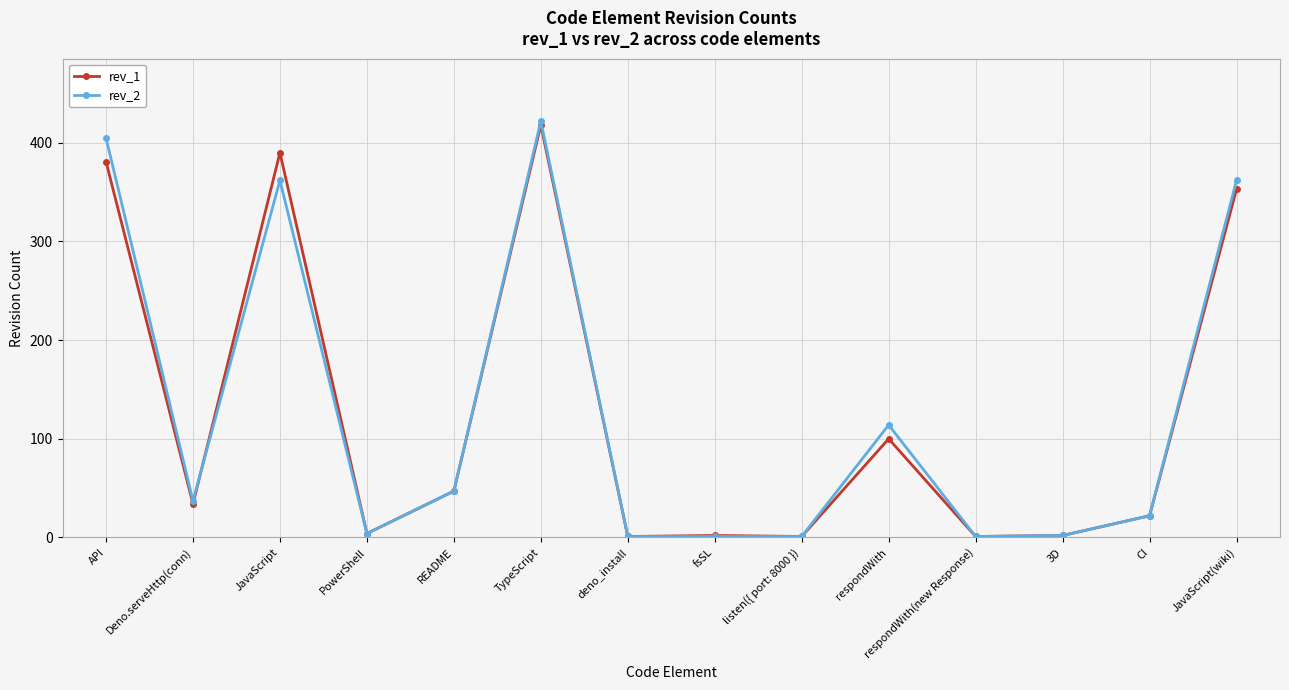

True or false: rev_2 has more than 1 points higher than both neighbors.

True